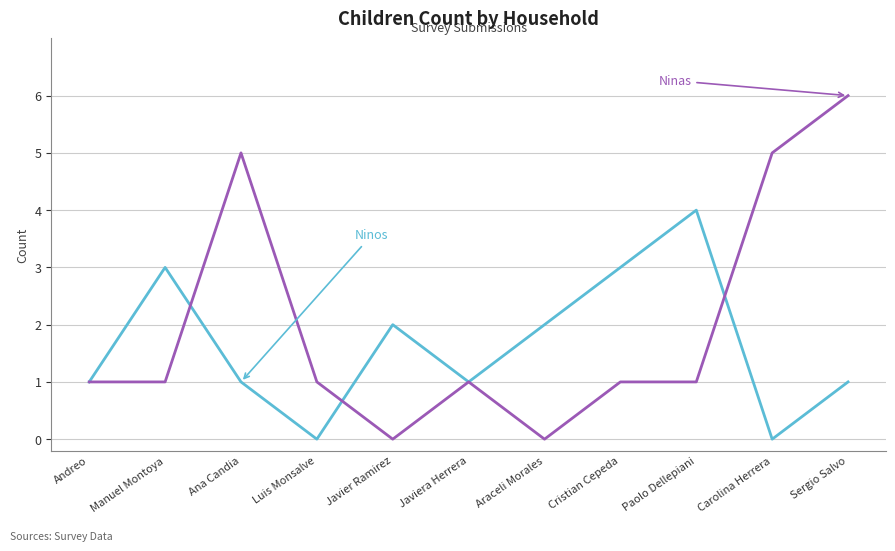

What is the spread (max minus min) of values at Carolina Herrera?

5